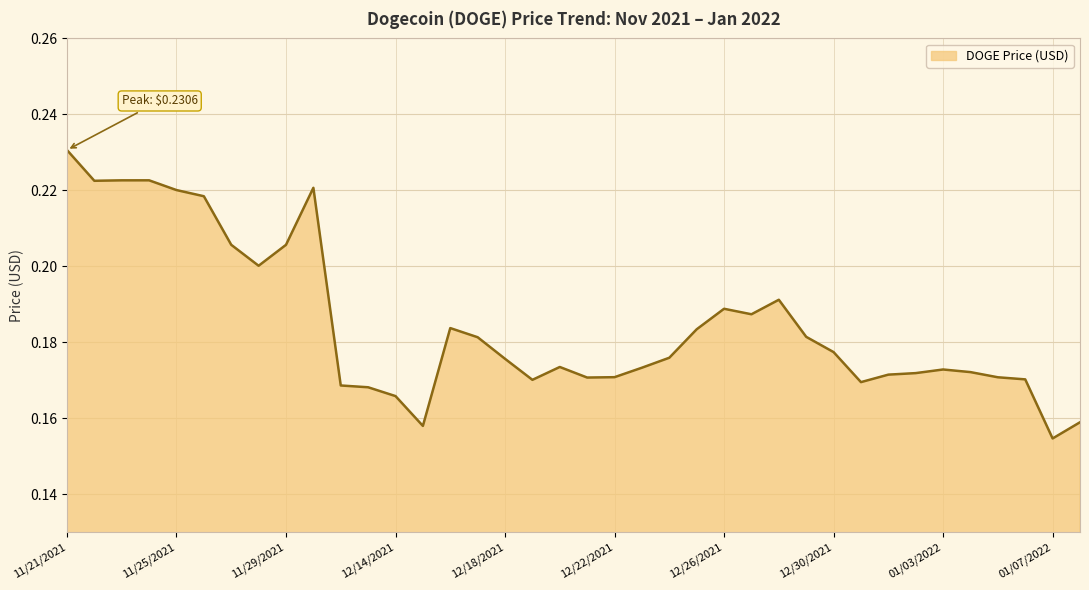

What is the average value?

0.2